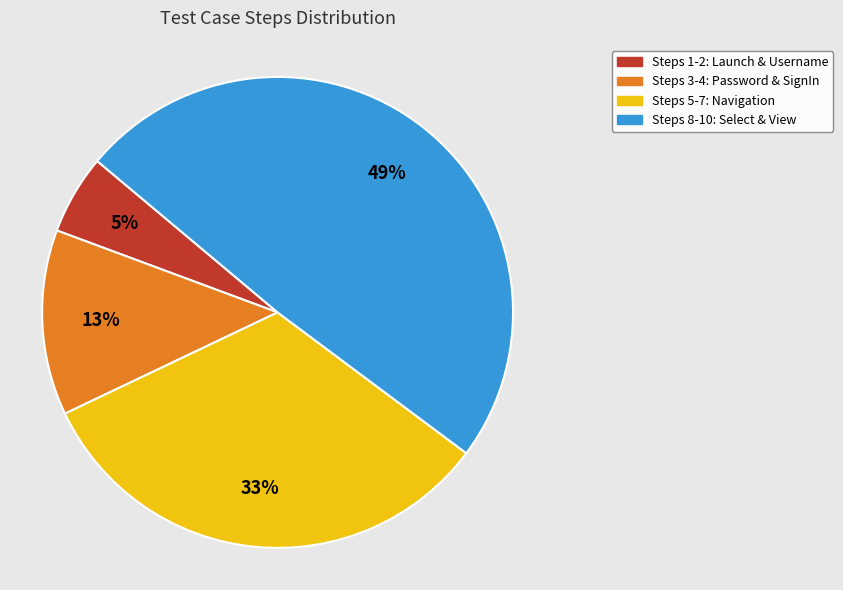

Is there a majority slice in this chart?

No